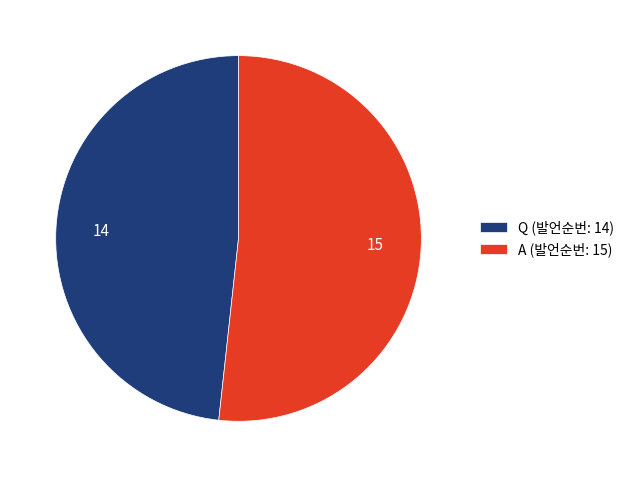

Do Q and A together represent more than half of the pie?

Yes